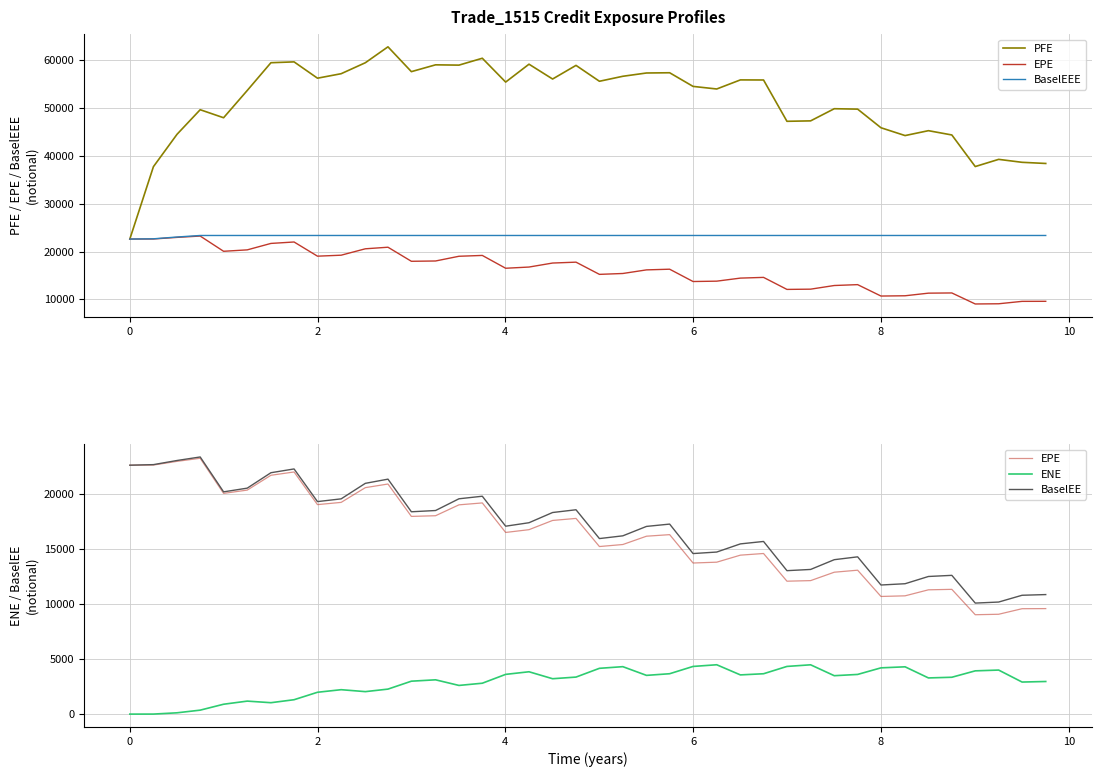

What is the sum of all PFE values?

2052502.0